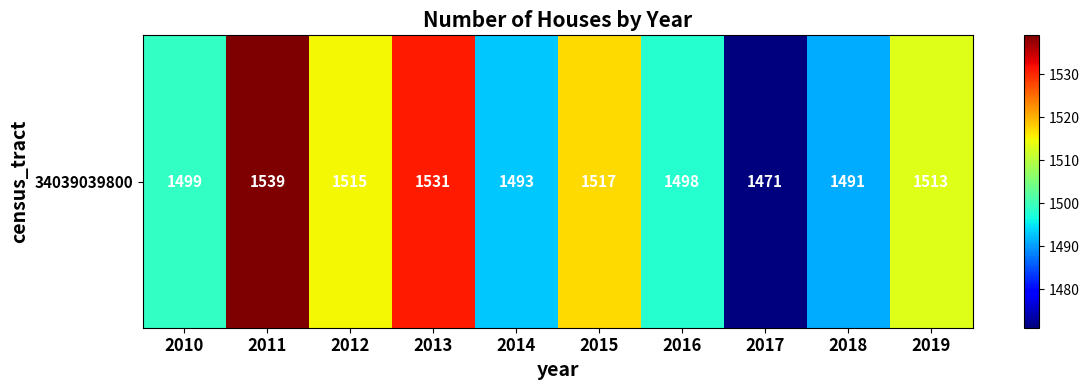

Rank the categories by value from lowest to highest.

2017, 2018, 2014, 2016, 2010, 2019, 2012, 2015, 2013, 2011